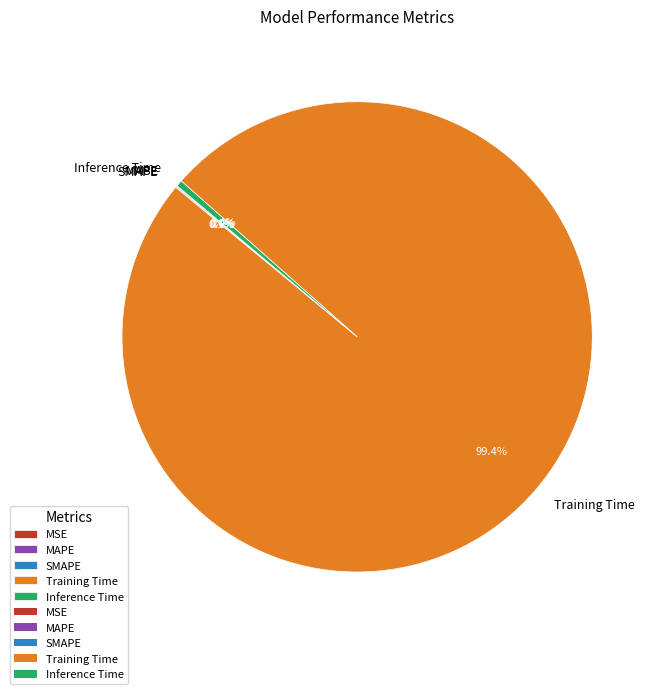

Does Training Time represent more than half of the total?

Yes